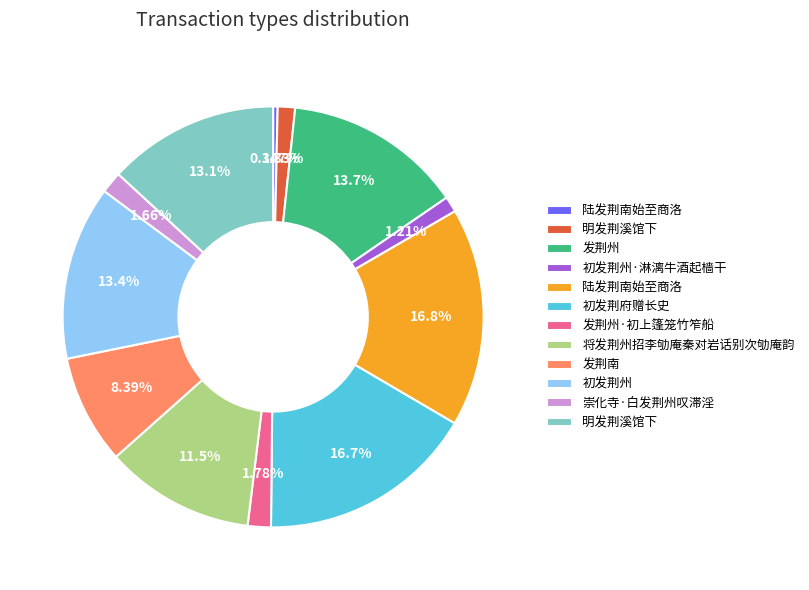

Does any single category account for the majority?

No